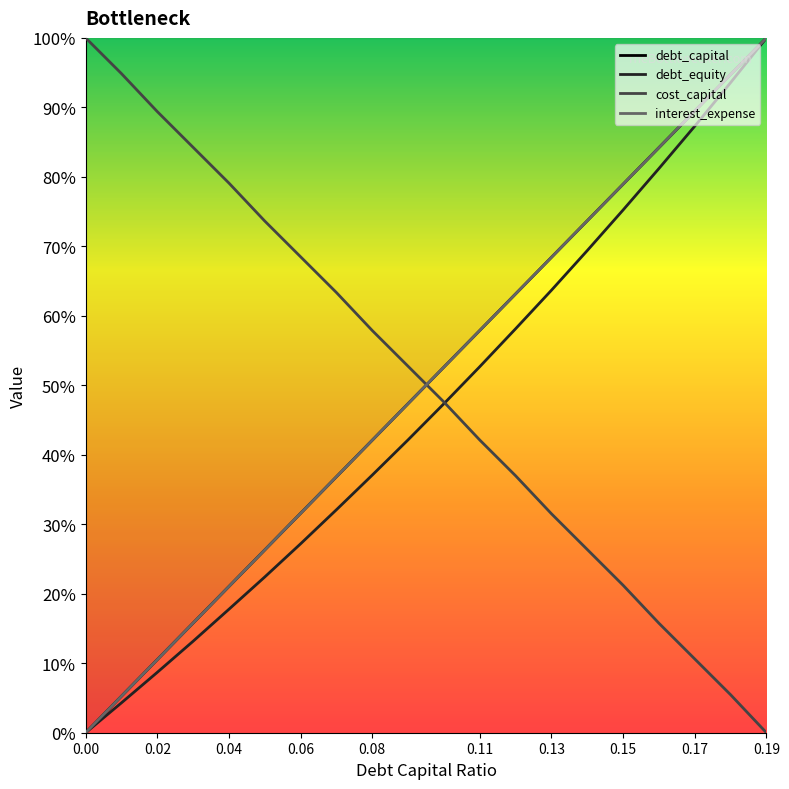

True or false: interest_expense has more than 2 interior local peaks.

False